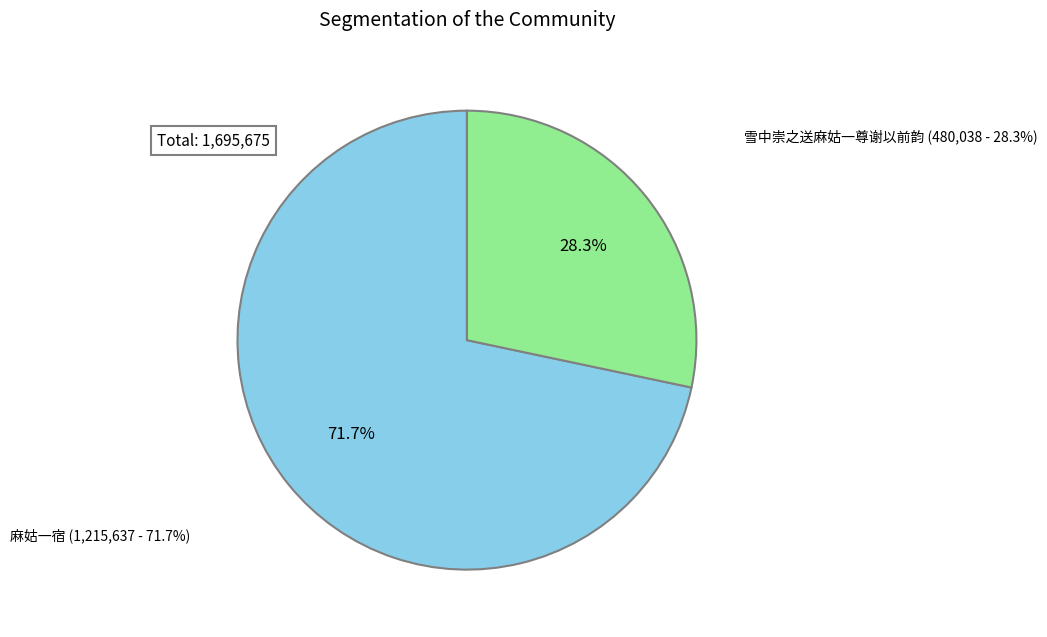

Combined, do 雪中崇之送麻姑一尊谢以前韵 and 麻姑一宿 account for over 50%?

Yes